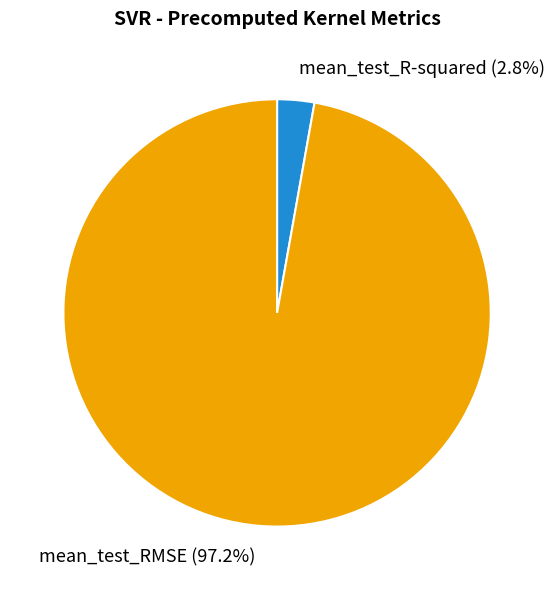

True or false: mean_test_R-squared accounts for 3% of the total.

True